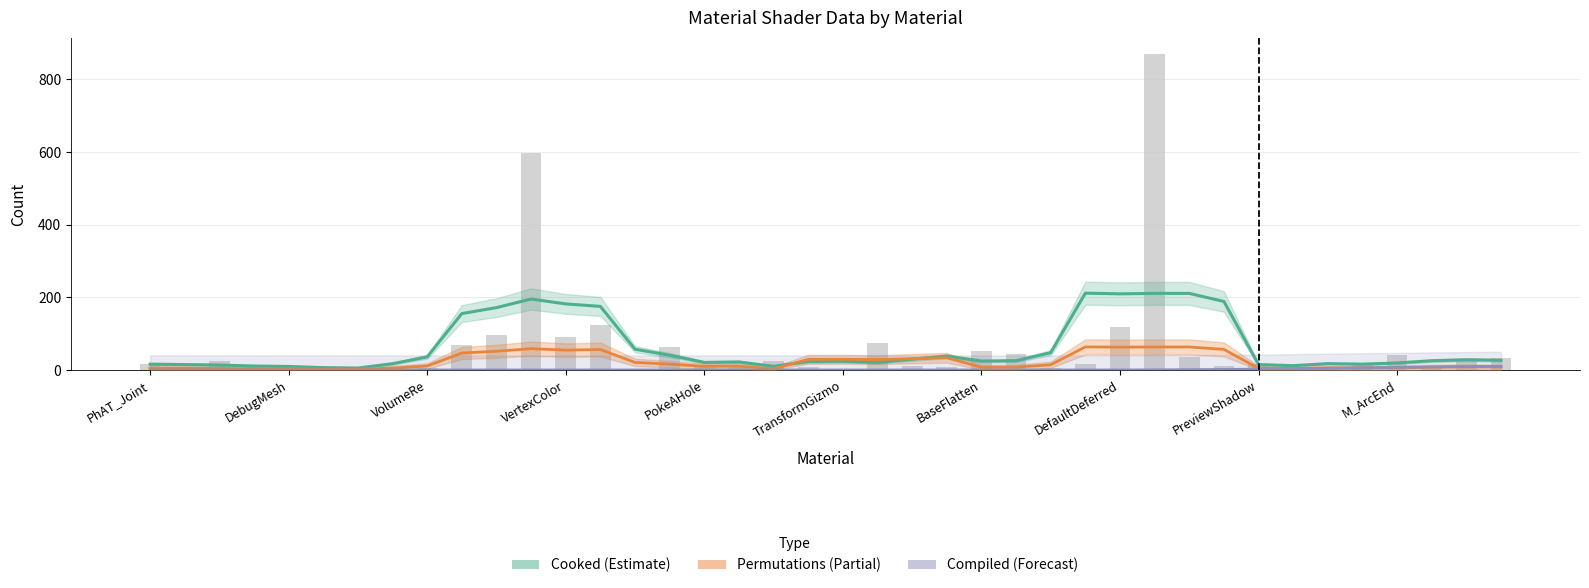

Reading right to left, extract all data points from this chart.

Cooked (Estimate): 26.6	28.0	25.4	19.2	16.0	17.4	11.8	14.8	188.6	210.8	210.8	209.6	211.4	47.6	25.4	24.4	38.0	29.6	20.8	24.0	23.2	10.0	22.0	20.8	40.6	57.0	175.0	181.8	195.4	171.6	155.2	36.0	17.2	5.2	6.4	9.6	10.8	13.6	14.8	16.0
Permutations (Partial): 8.0	8.4	7.6	5.8	4.8	5.2	3.5	4.4	56.6	63.2	63.2	62.9	63.4	14.3	7.6	7.3	33.6	31.1	28.4	29.4	29.2	3.0	10.3	10.0	15.9	20.8	56.2	54.5	58.6	51.5	46.6	10.8	5.2	1.6	1.9	2.9	3.2	4.1	4.4	4.8
Compiled (Forecast): 9.9	9.2	8.3	7.1	5.9	4.7	3.5	2.4	1.4	0.7	0.2	0.0	0.0	0.0	0.0	0.0	0.0	0.0	0.0	0.0	0.0	0.0	0.0	0.0	0.0	0.0	0.0	0.0	0.0	0.0	0.0	0.0	0.0	0.0	0.0	0.0	0.0	0.0	0.0	0.0